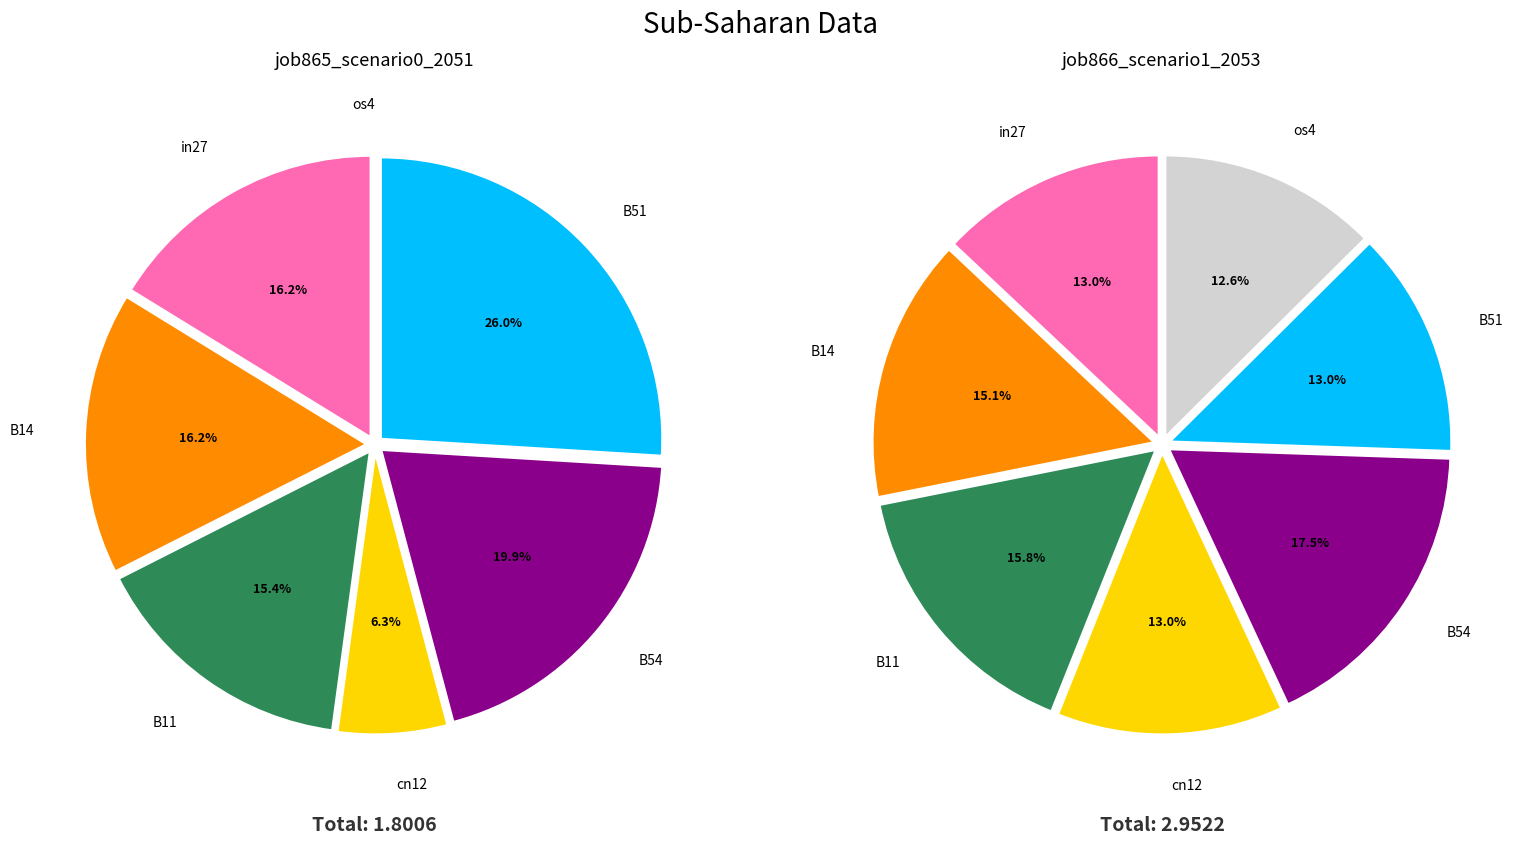

How many slices are in this pie chart?

7